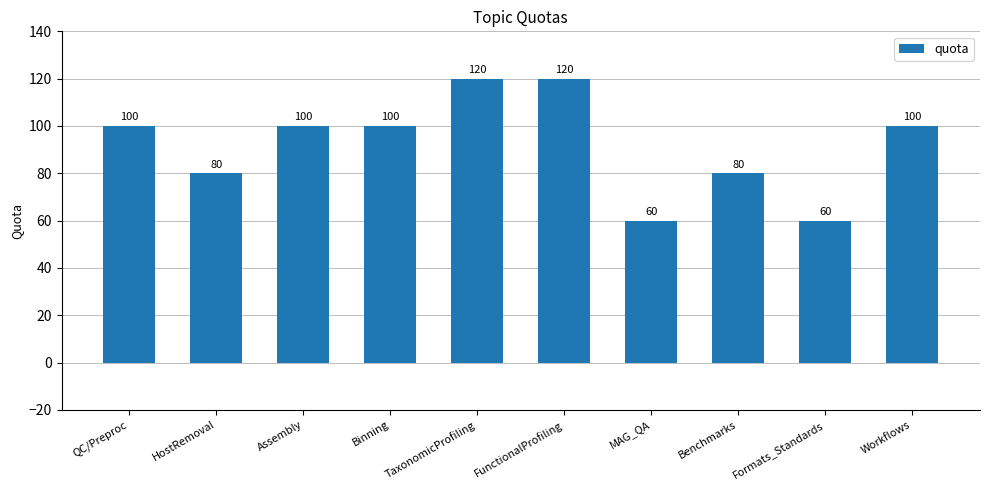

What value does the data have at Benchmarks, to the nearest 10?

80